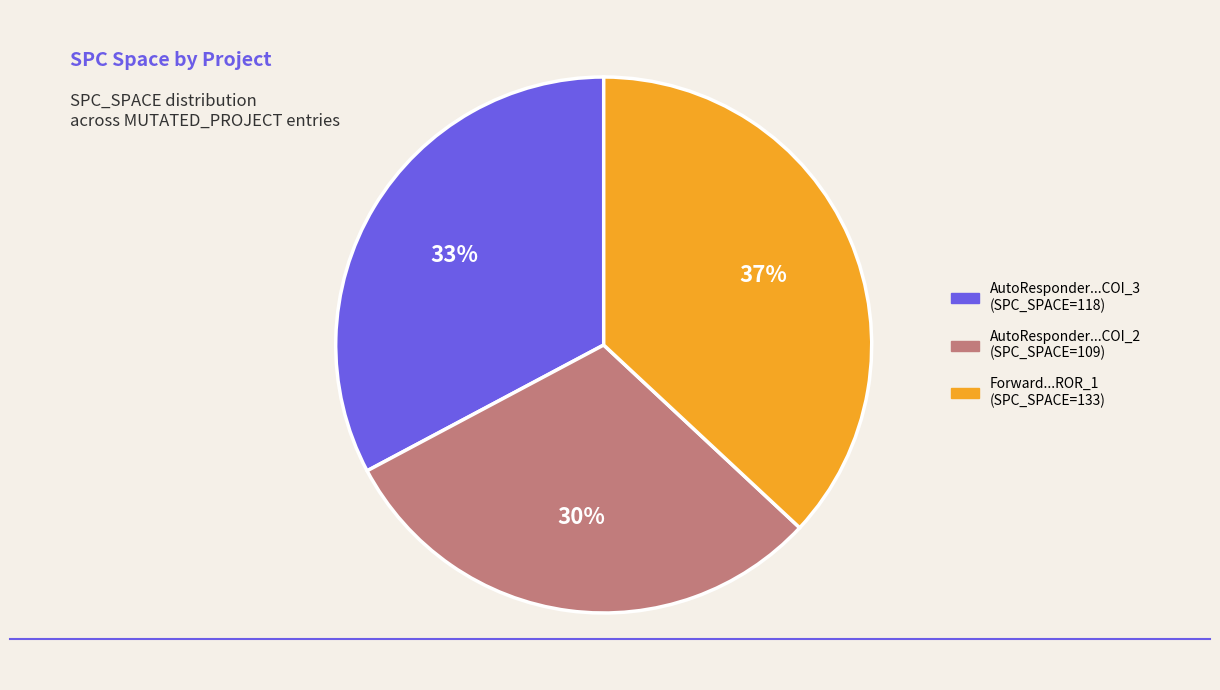

To the nearest percent, what is the difference between the largest and smallest slice percentages?

7%